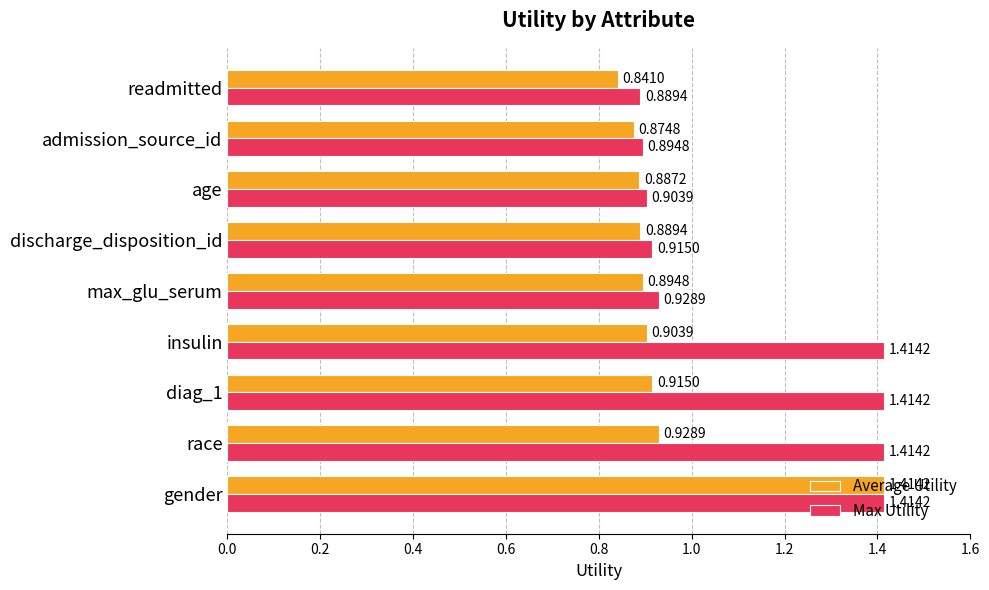

At which category is the sum across all series the highest?

gender